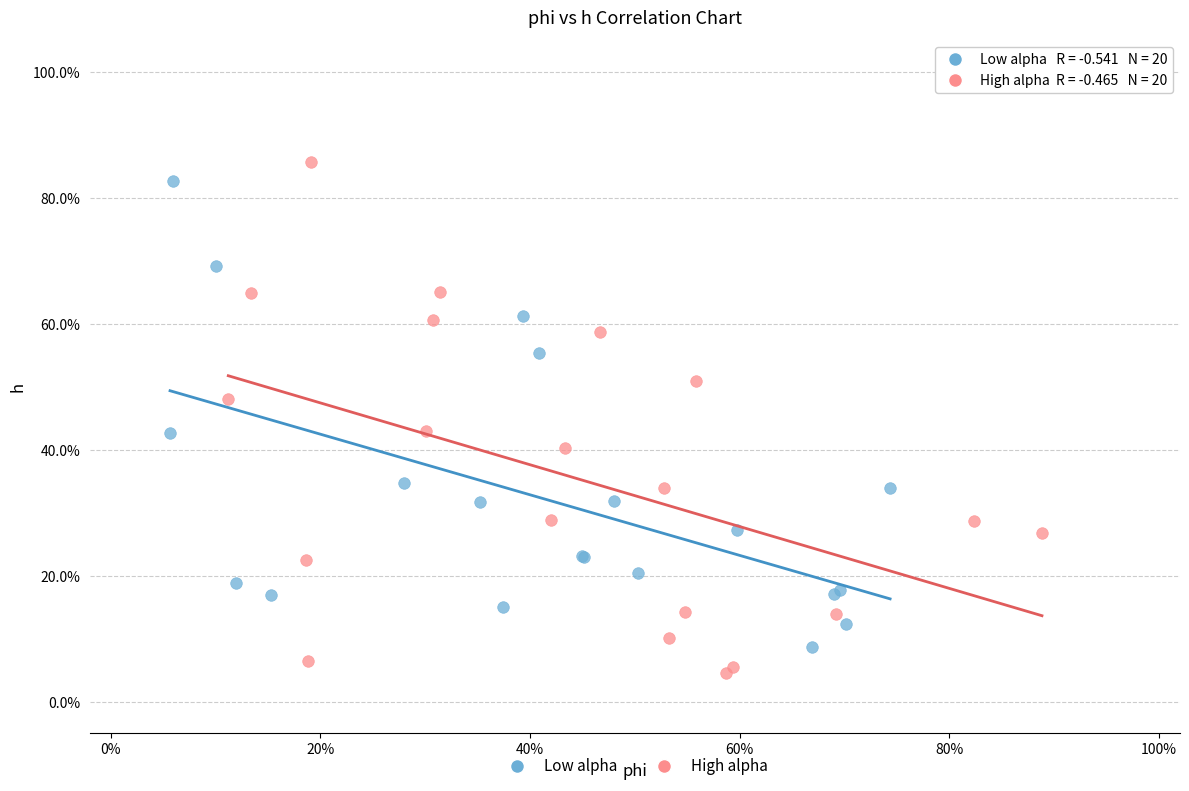

Which series contains the lowest Y value?

High alpha